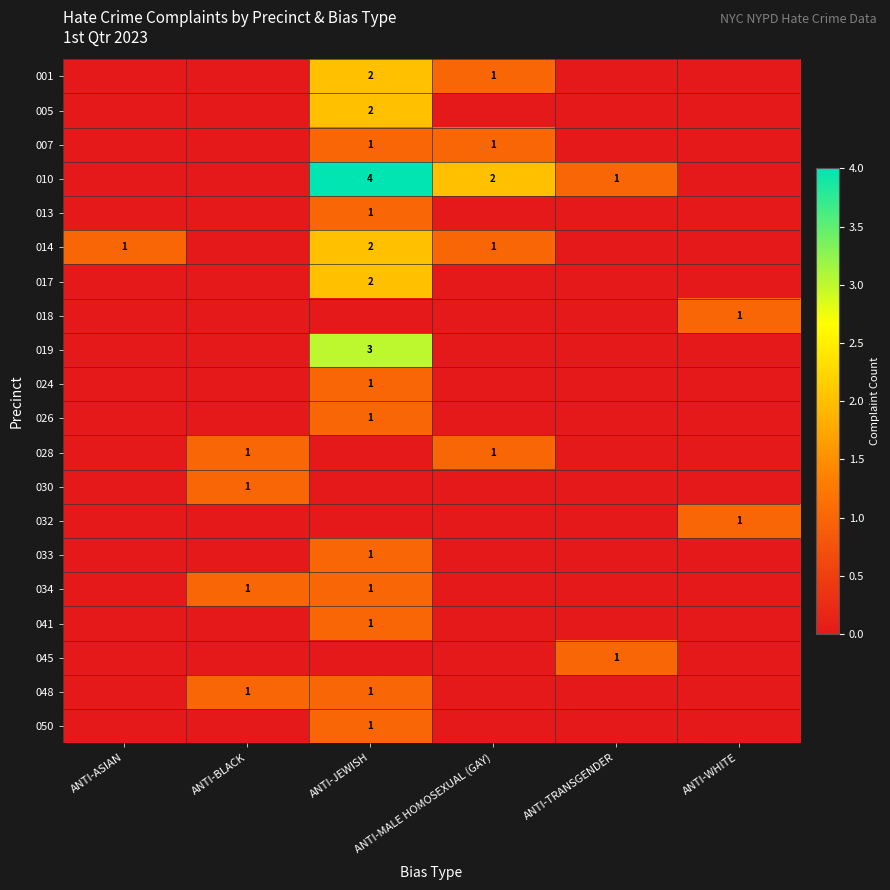

The 014 series shows 1 at ANTI-MALE HOMOSEXUAL (GAY). True or false?

True